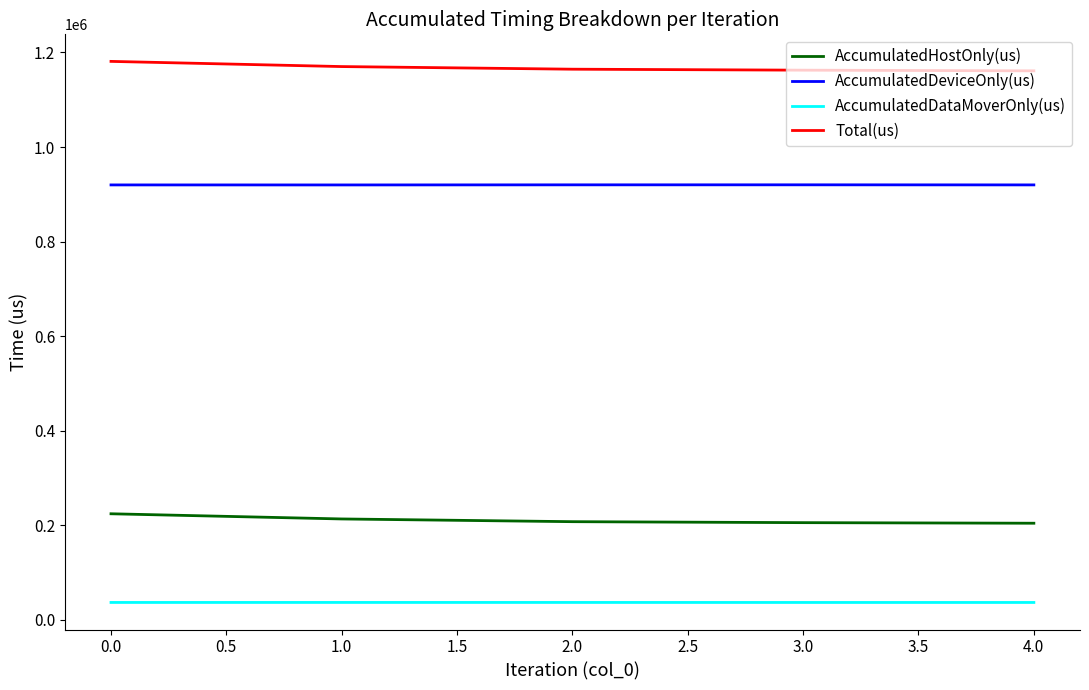

What is the spread (max minus min) of values at 3.0?

1125687.3